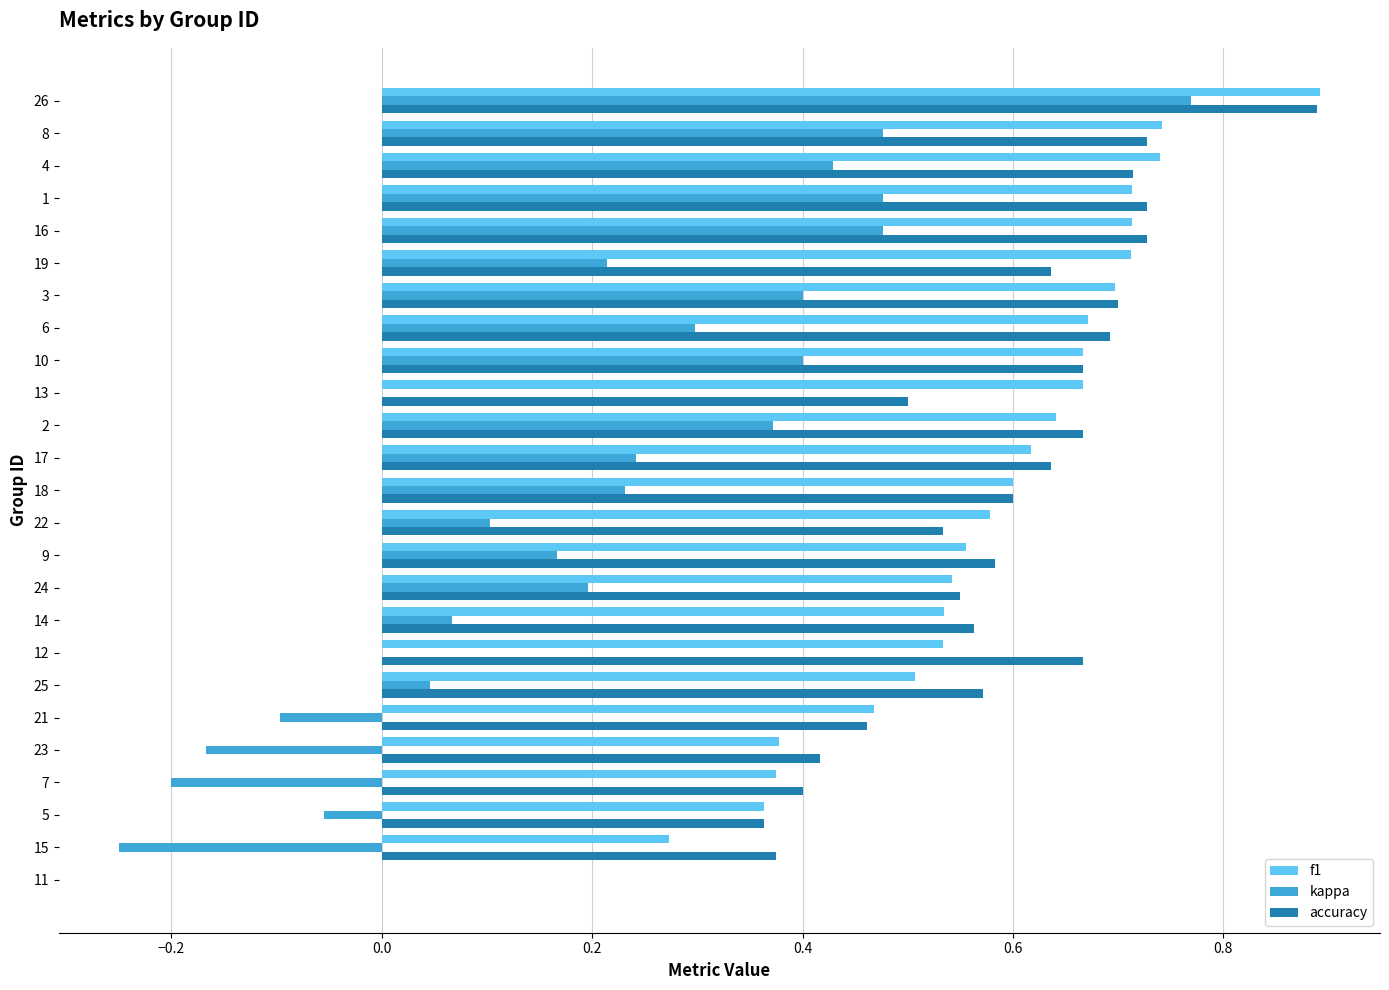

The value of accuracy at 2 is 1.2. True or false?

False